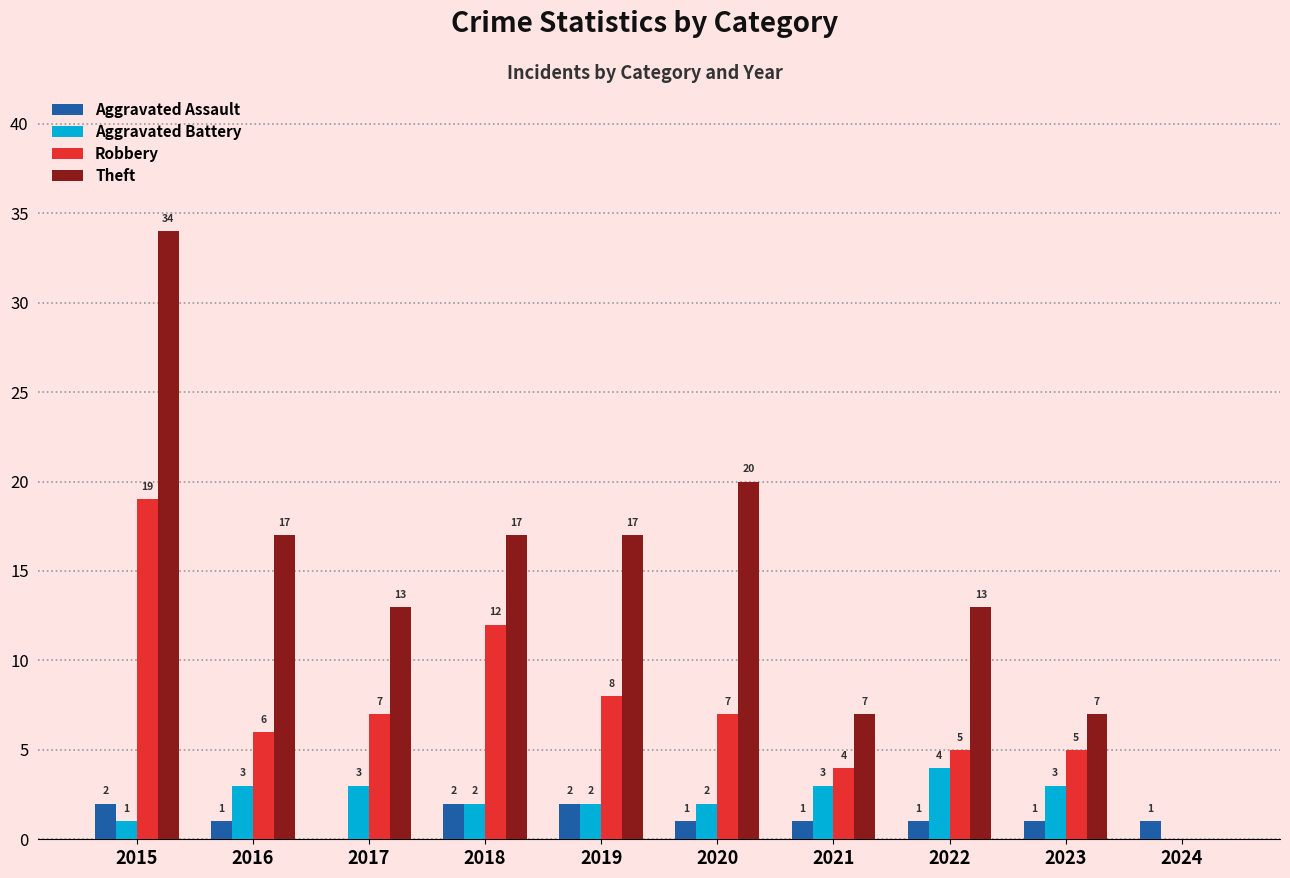

Reading left to right, extract all data points from this chart.

Aggravated Assault: 2	1	0	2	2	1	1	1	1	1
Aggravated Battery: 1	3	3	2	2	2	3	4	3	0
Robbery: 19	6	7	12	8	7	4	5	5	0
Theft: 34	17	13	17	17	20	7	13	7	0